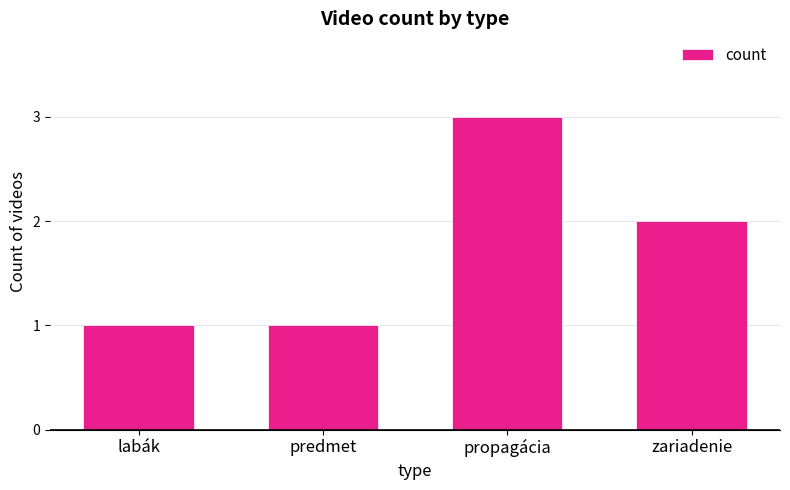

Read the value at propagácia.

3